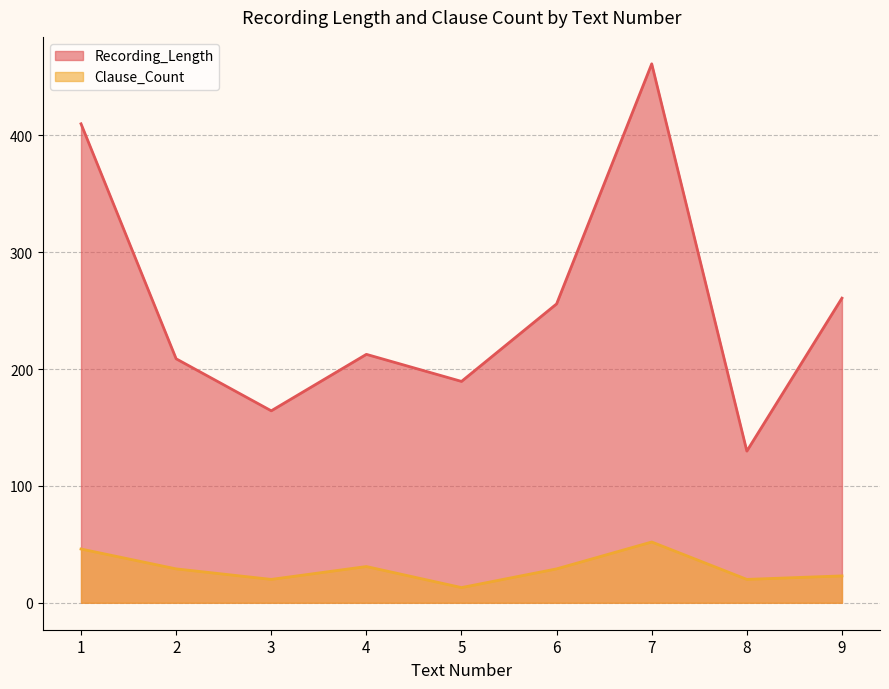

The Recording_Length series shows 71.7 at 5. True or false?

False